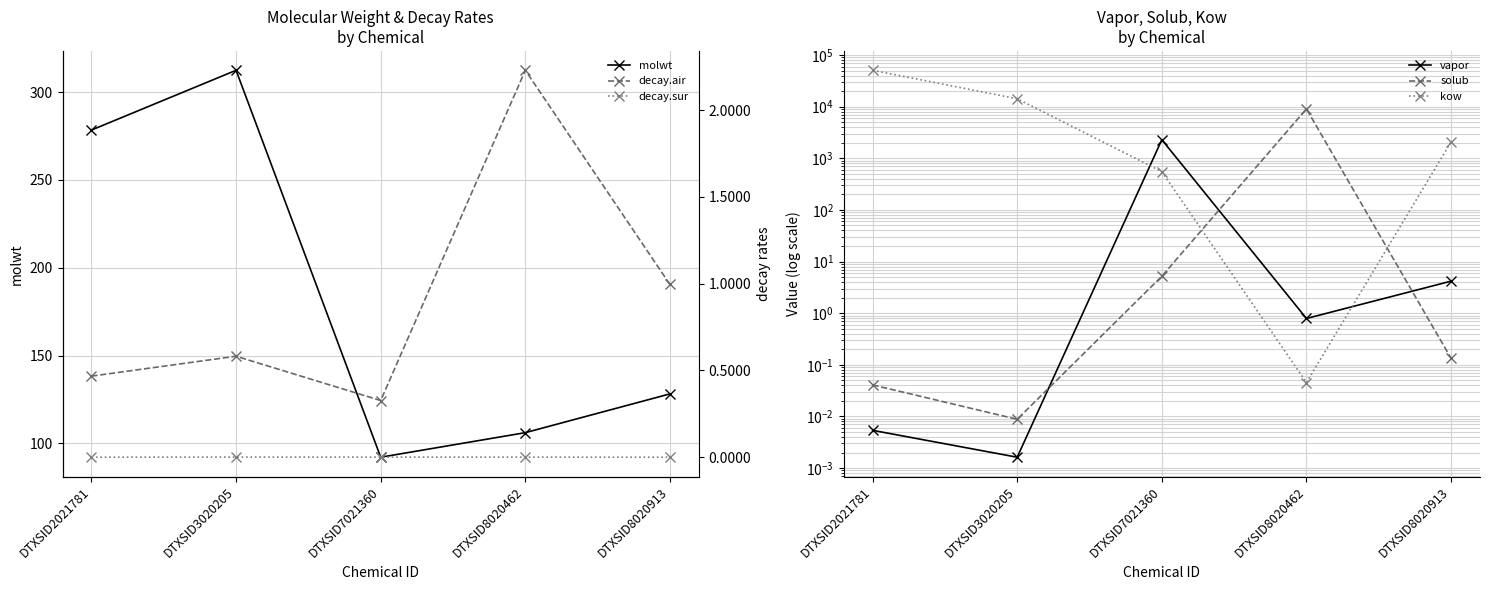

At which category is the sum across all series the highest?

DTXSID2021781